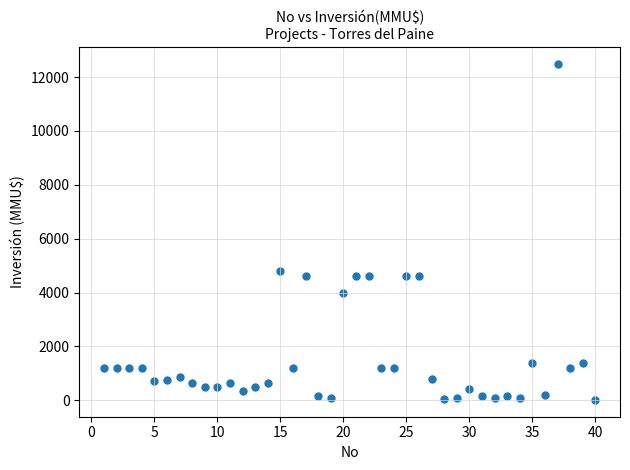

What is the range of Y values (max minus min)?

12488